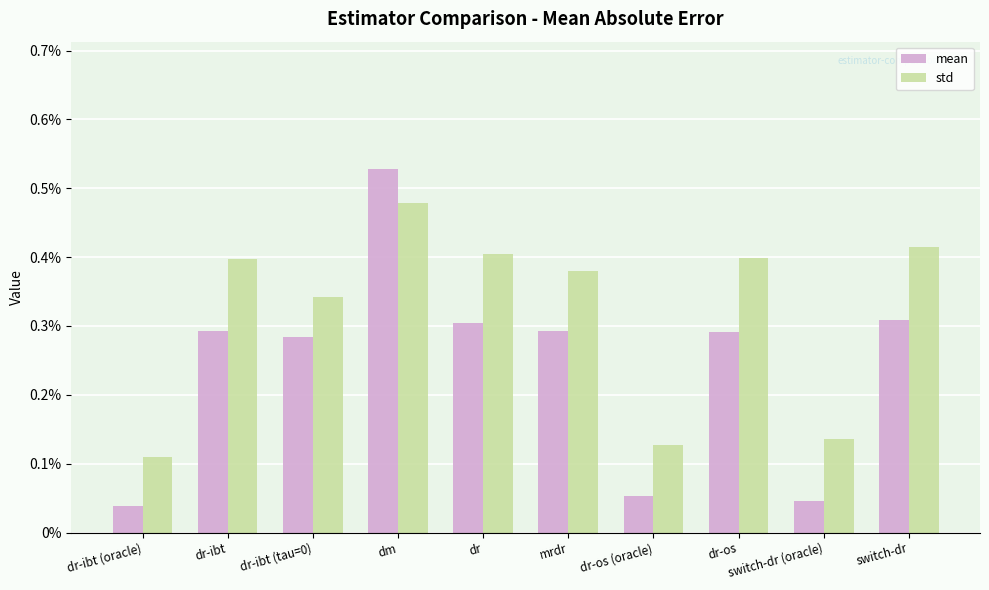

What is the label of the 8th bar from the right?

dr-ibt (tau=0)